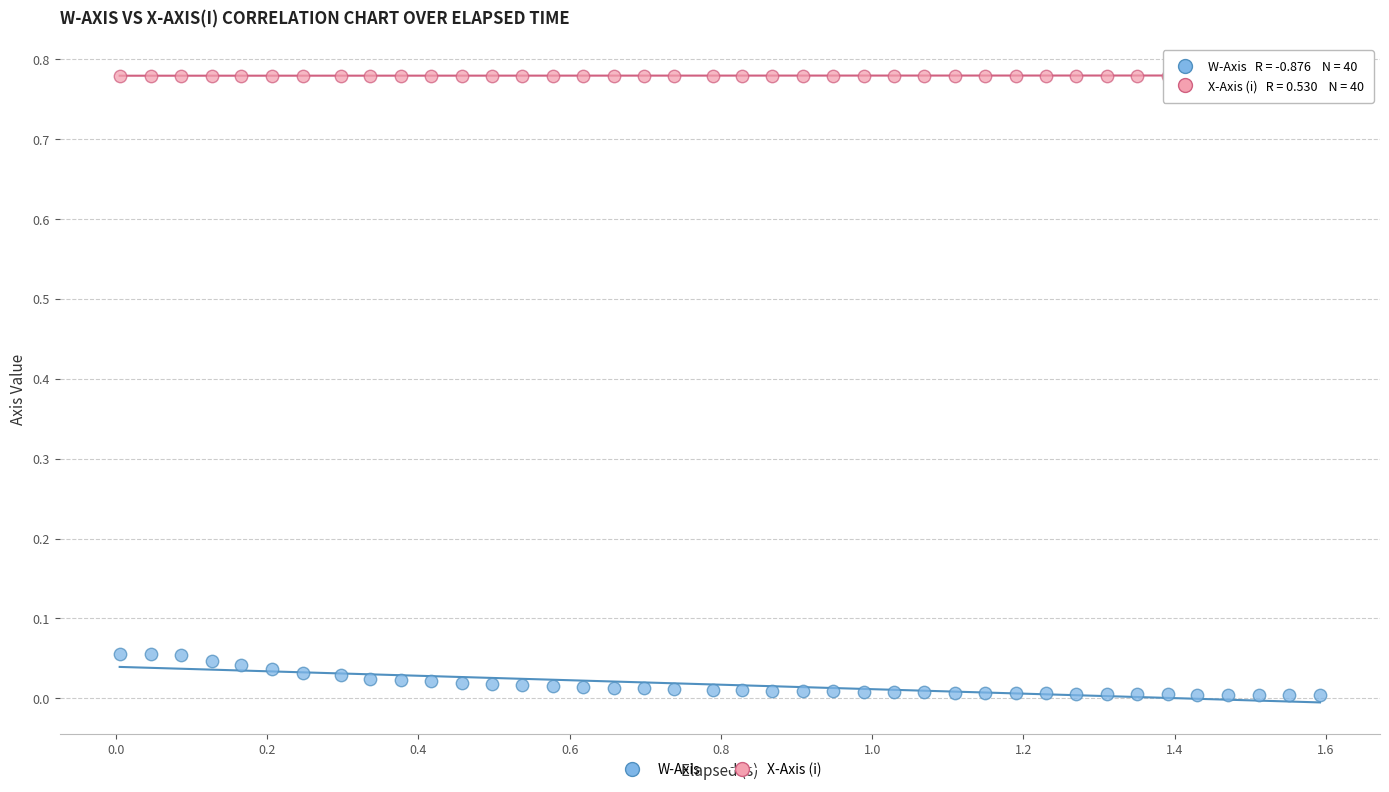

Which series contains the highest Y value?

X-Axis (i)